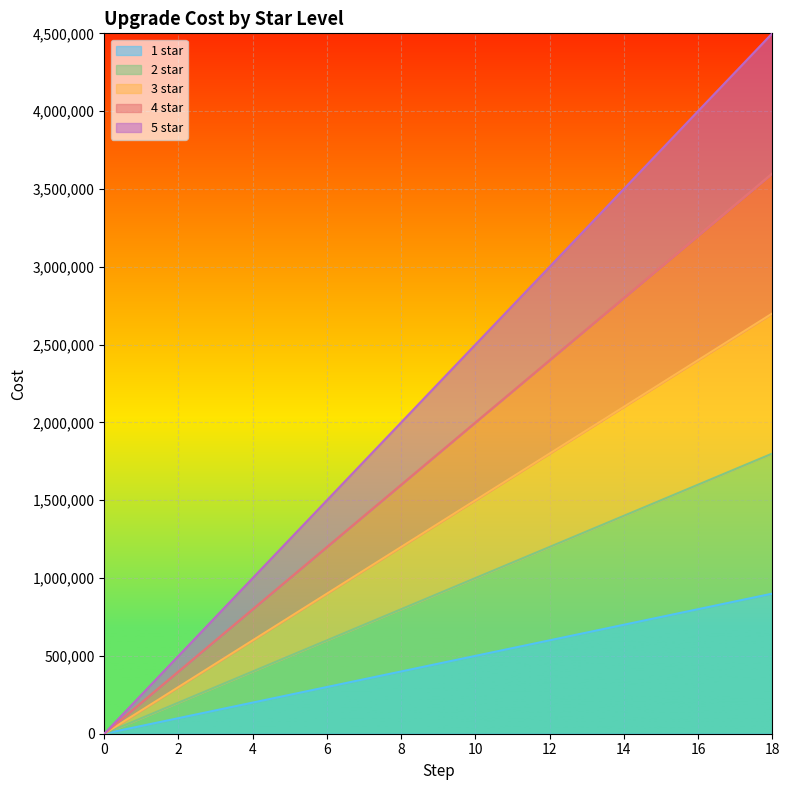

What are all the series names shown in the legend?

1 star, 2 star, 3 star, 4 star, 5 star